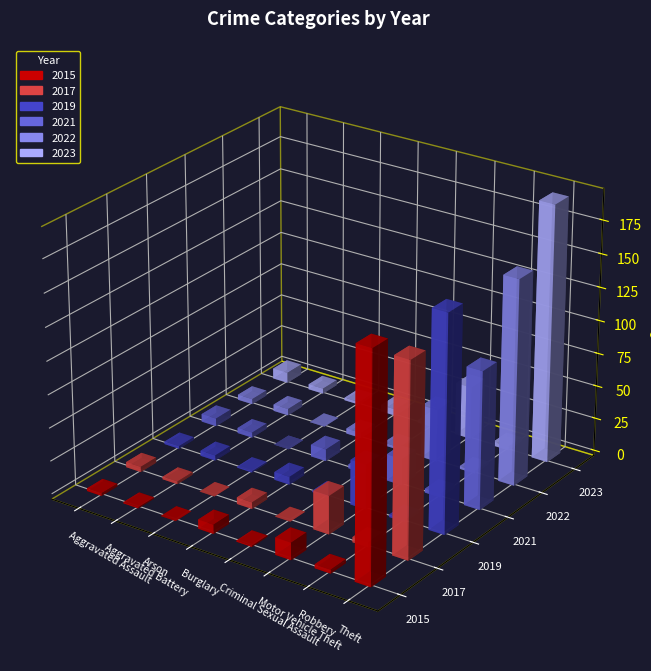

Reading left to right, list all the values displayed in this chart.

2015: Aggravated Assault=2	Aggravated Battery=1	Arson=0	Burglary=7	Criminal Sexual Assault=1	Motor Vehicle Theft=13	Robbery=3	Theft=171
2017: Aggravated Assault=4	Aggravated Battery=2	Arson=0	Burglary=5	Criminal Sexual Assault=0	Motor Vehicle Theft=29	Robbery=4	Theft=146
2019: Aggravated Assault=2	Aggravated Battery=4	Arson=1	Burglary=6	Criminal Sexual Assault=1	Motor Vehicle Theft=34	Robbery=2	Theft=163
2021: Aggravated Assault=6	Aggravated Battery=4	Arson=0	Burglary=9	Criminal Sexual Assault=3	Motor Vehicle Theft=20	Robbery=3	Theft=104
2022: Aggravated Assault=4	Aggravated Battery=5	Arson=0	Burglary=4	Criminal Sexual Assault=2	Motor Vehicle Theft=40	Robbery=2	Theft=155
2023: Aggravated Assault=8	Aggravated Battery=4	Arson=2	Burglary=5	Criminal Sexual Assault=2	Motor Vehicle Theft=40	Robbery=3	Theft=194